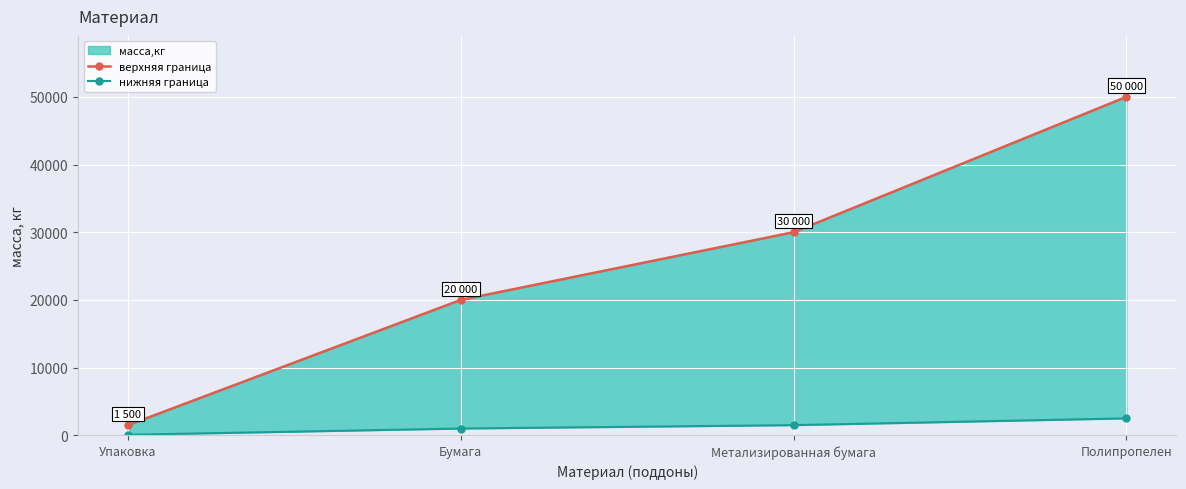

Reading left to right, extract all data points from this chart.

верхняя граница: 1500	20000	30000	50000
нижняя граница: 75	1000	1500	2500